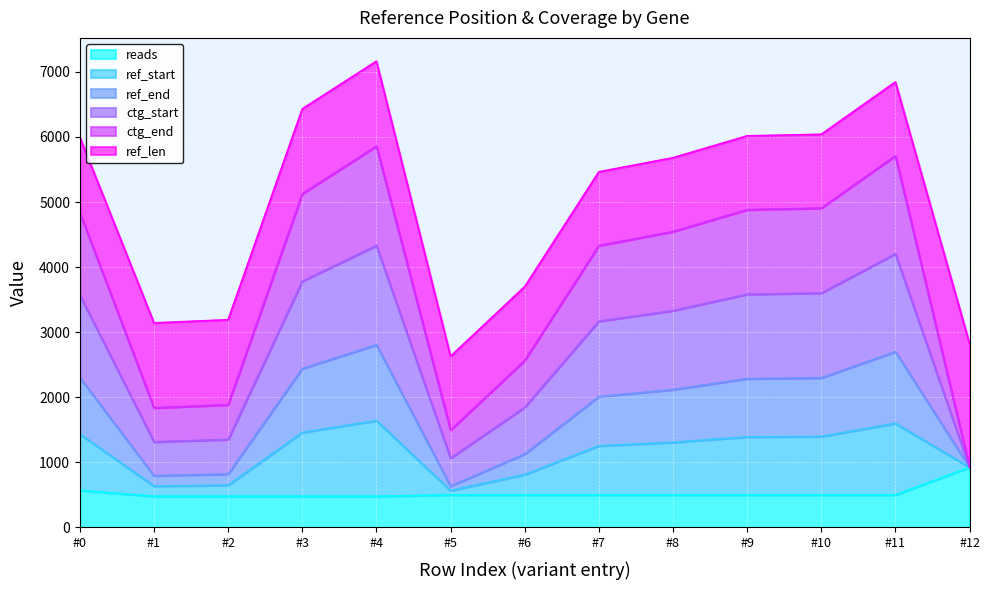

Which category has the highest value in the reads series?

#12